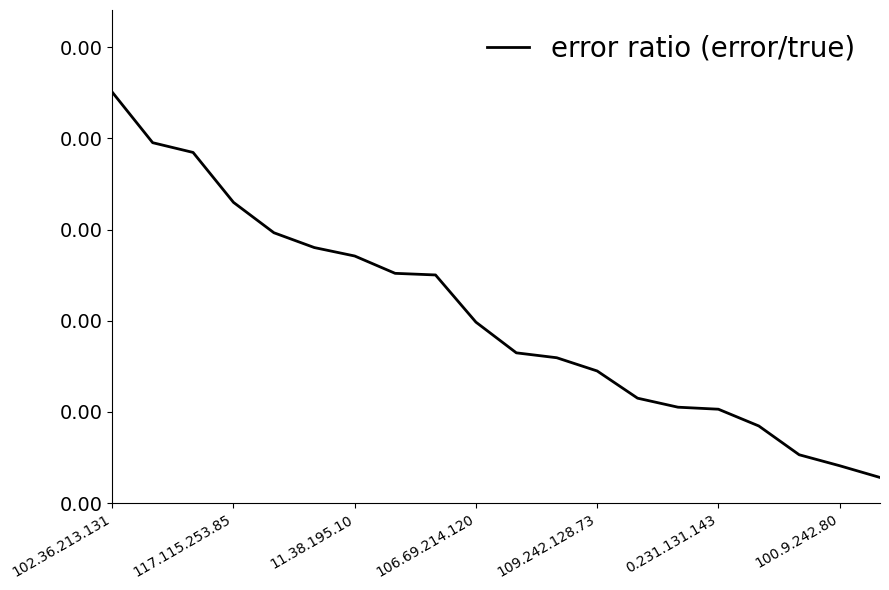

Does the chart have visible grid lines?

No